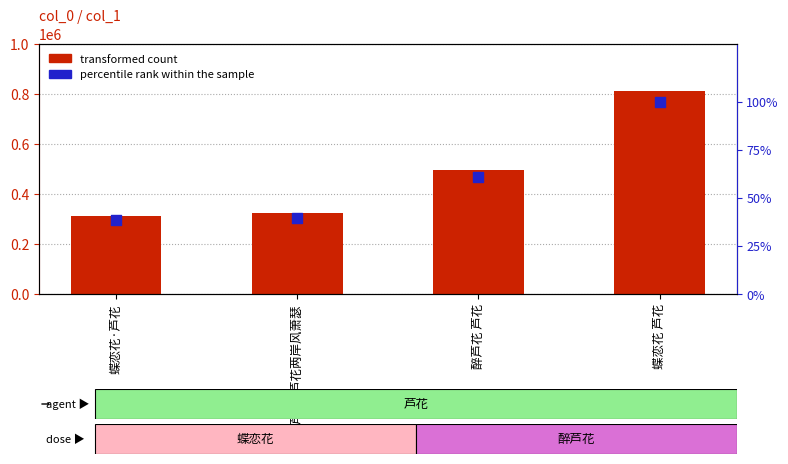

What is the total value across all series at 醉芦花 芦花?

496026.9